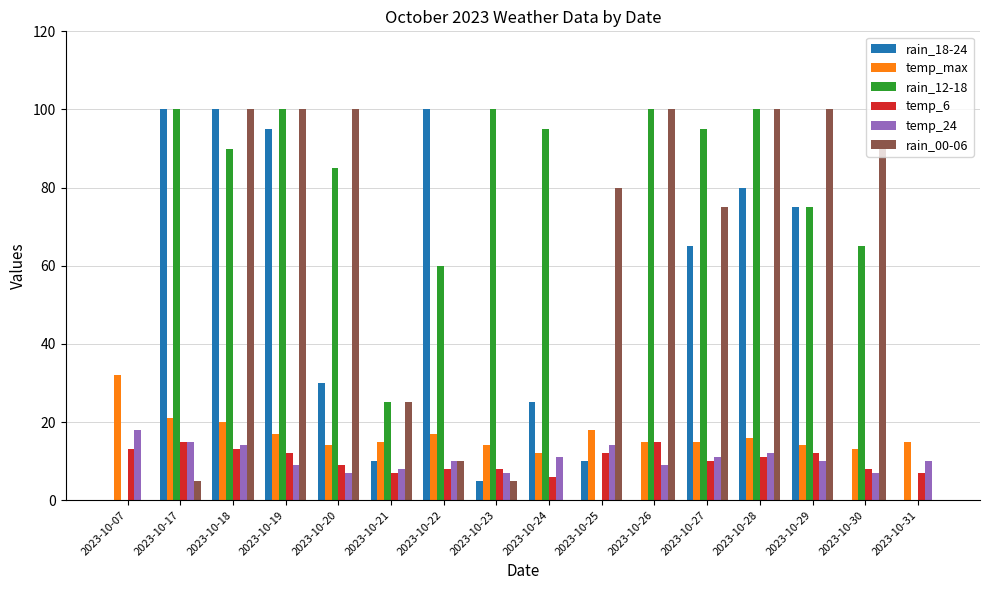

At which label does temp_24 reach its peak?

2023-10-07